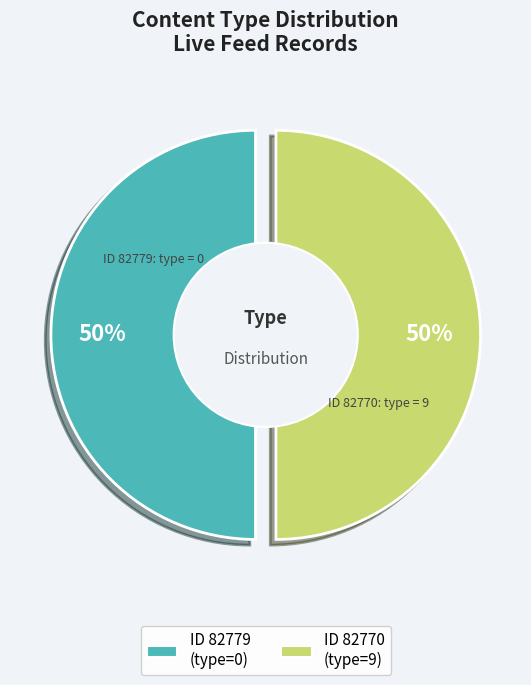

Do 82770 and 82779 together represent more than half of the pie?

Yes